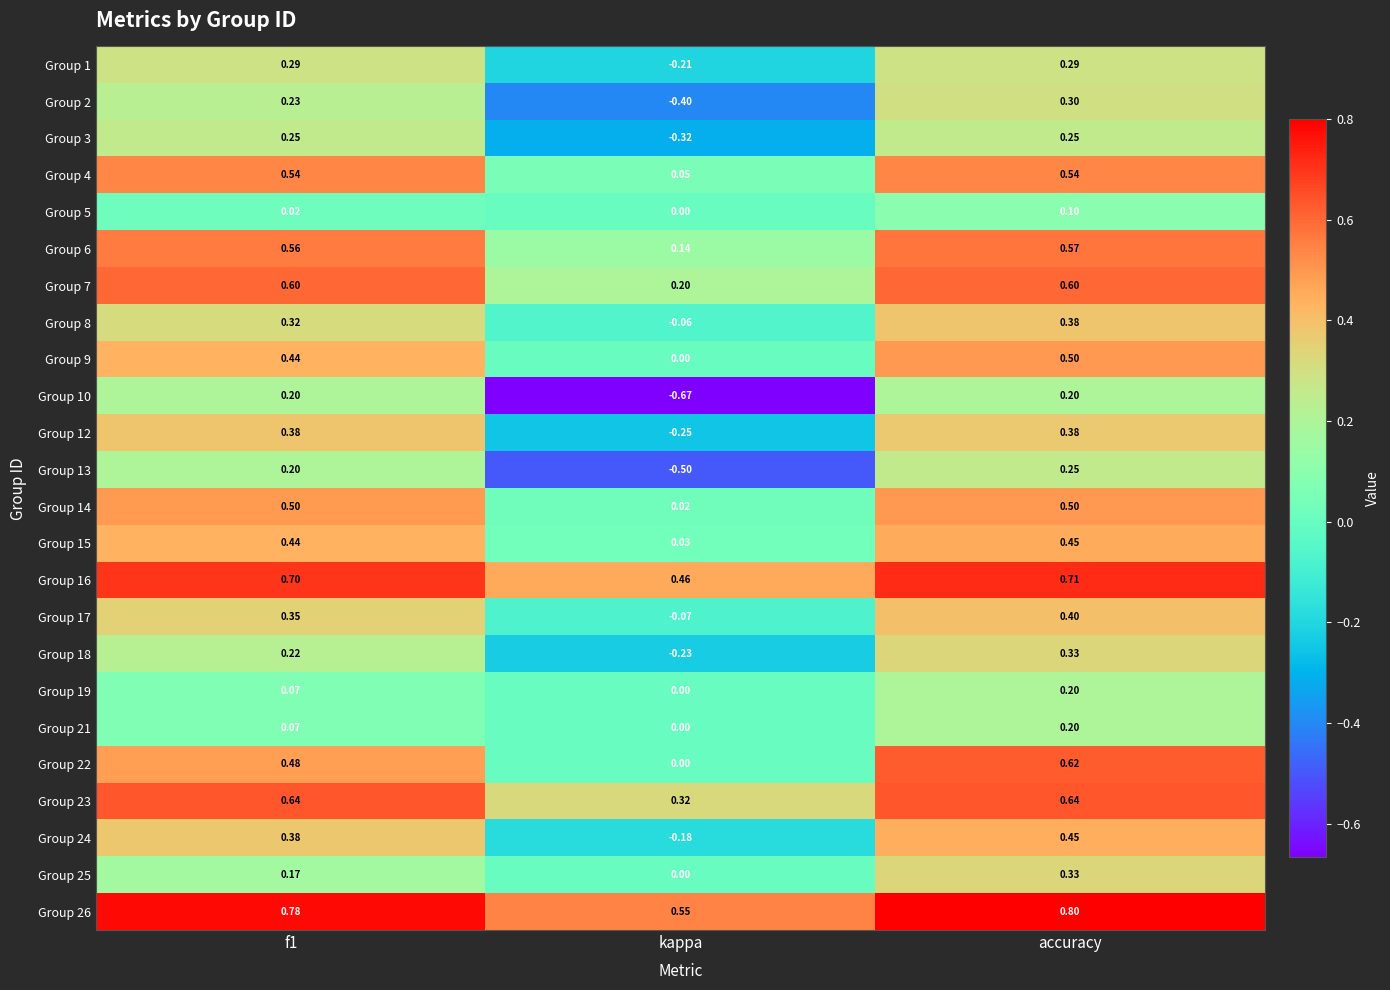

At which category does the chart reach its peak across all series?

accuracy